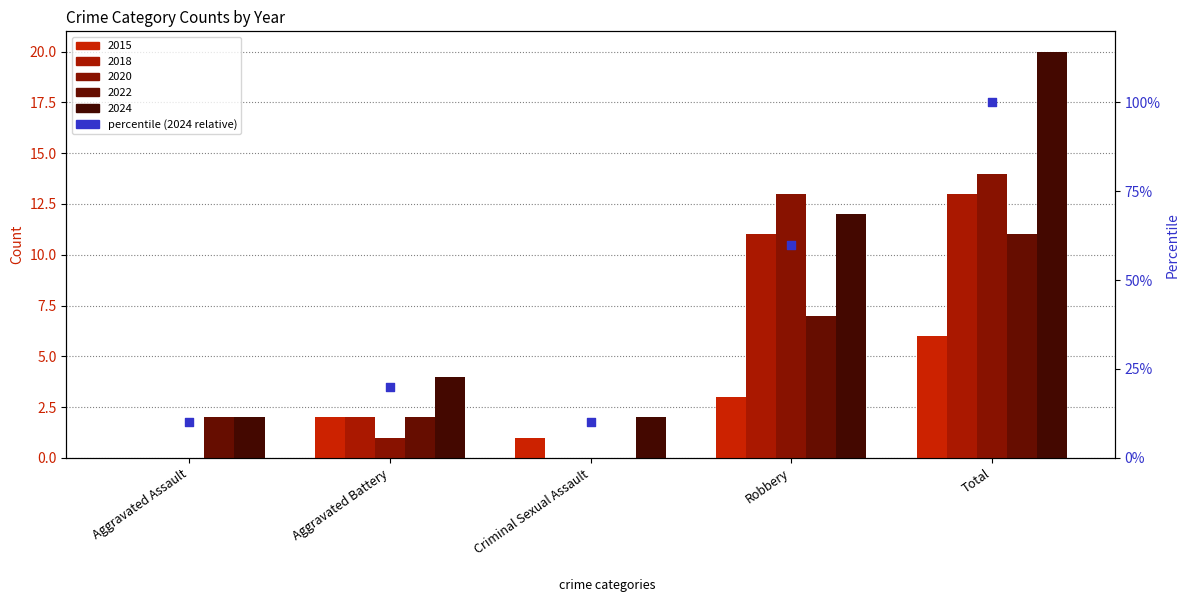

What is the change in value from Robbery to Total?

+40